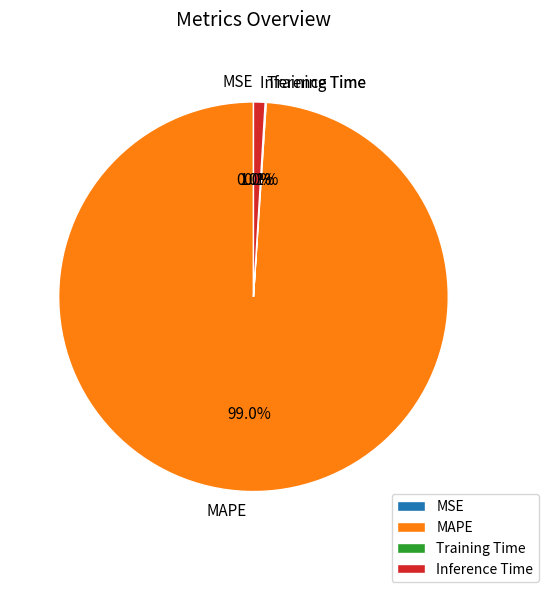

Is there any slice that represents more than half of the pie?

Yes